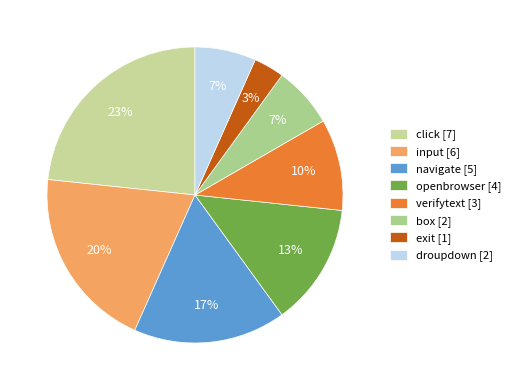

How many segments does this pie chart have?

8